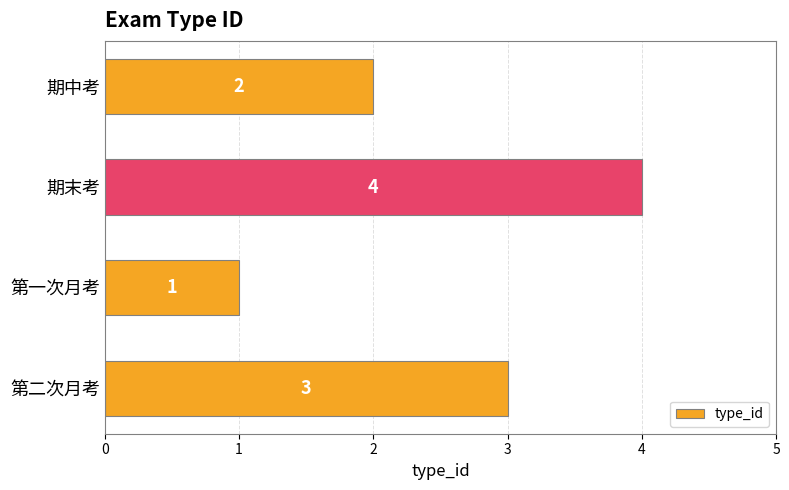

Count the values in the range 2 to 4.

3